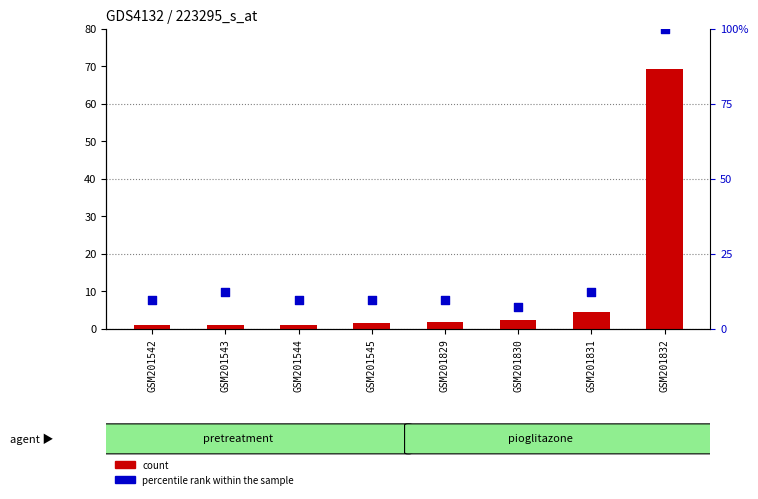

At which category is the sum across all series the highest?

GSM201832